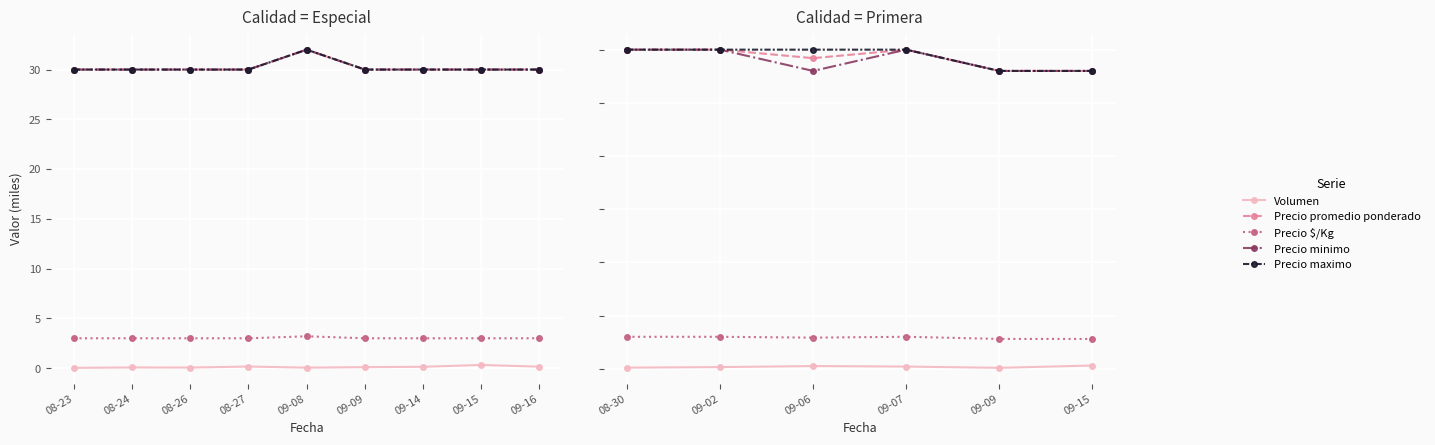

Rank the series at 09-02 from highest to lowest value.

Precio promedio ponderado, Precio minimo, Precio maximo, Precio $/Kg, Volumen